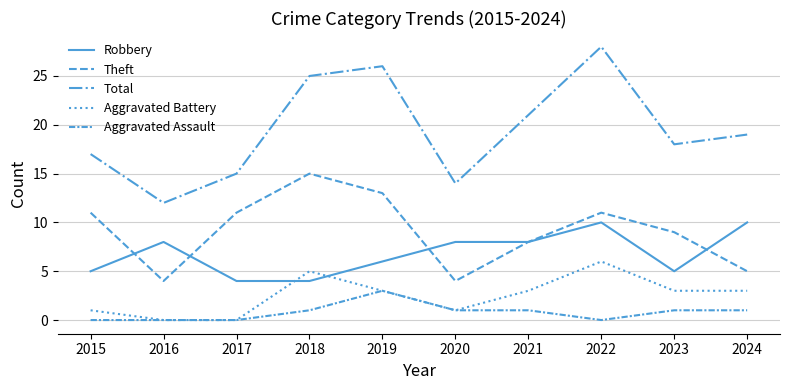

Does the chart have visible grid lines?

Yes